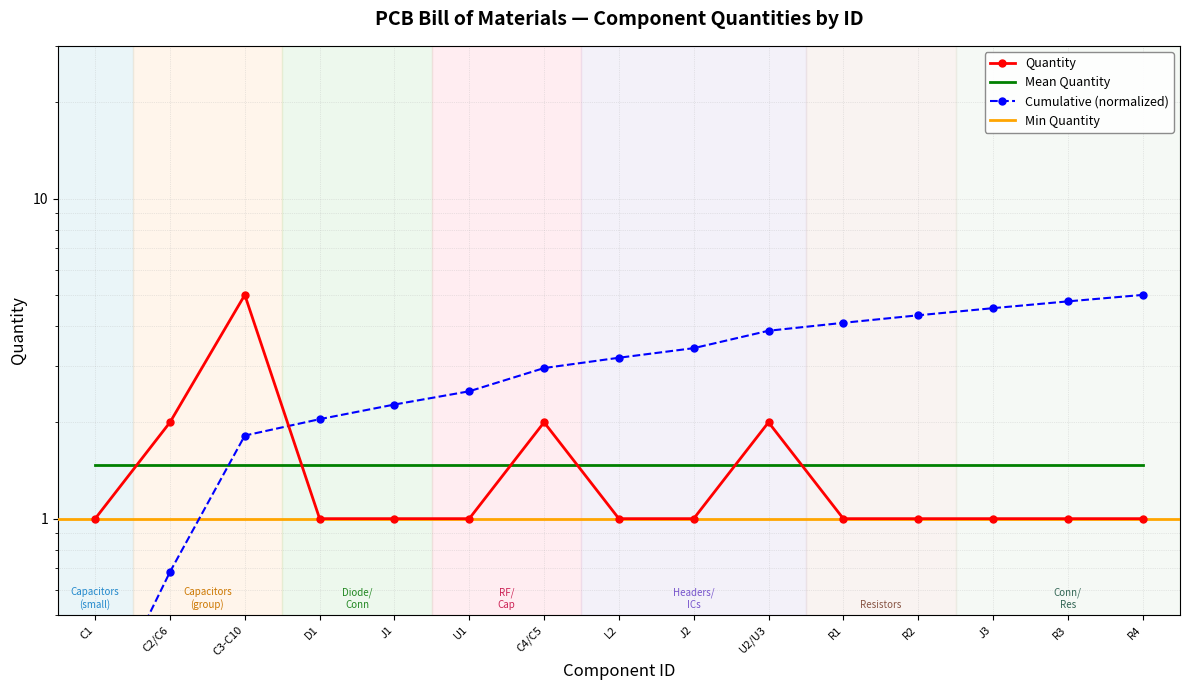

True or false: the data shows 1 at R4.

True